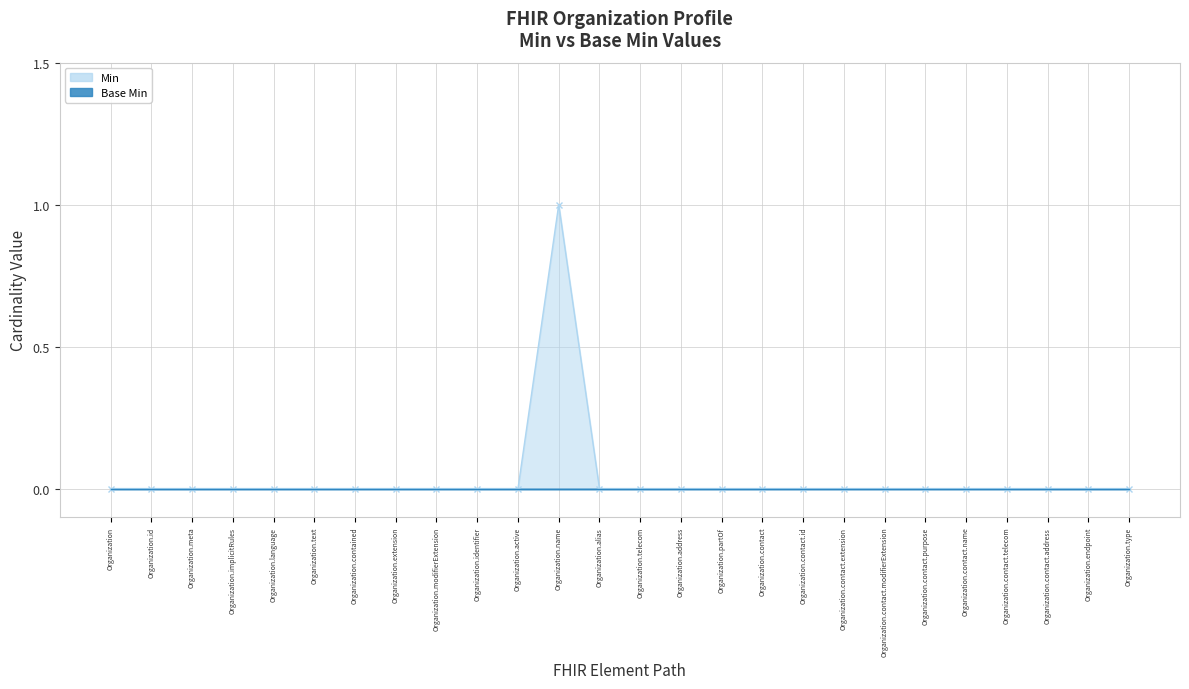

Reading left to right, extract all data points from this chart.

0	0	0	0	0	0	0	0	0	0	0	1	0	0	0	0	0	0	0	0	0	0	0	0	0	0